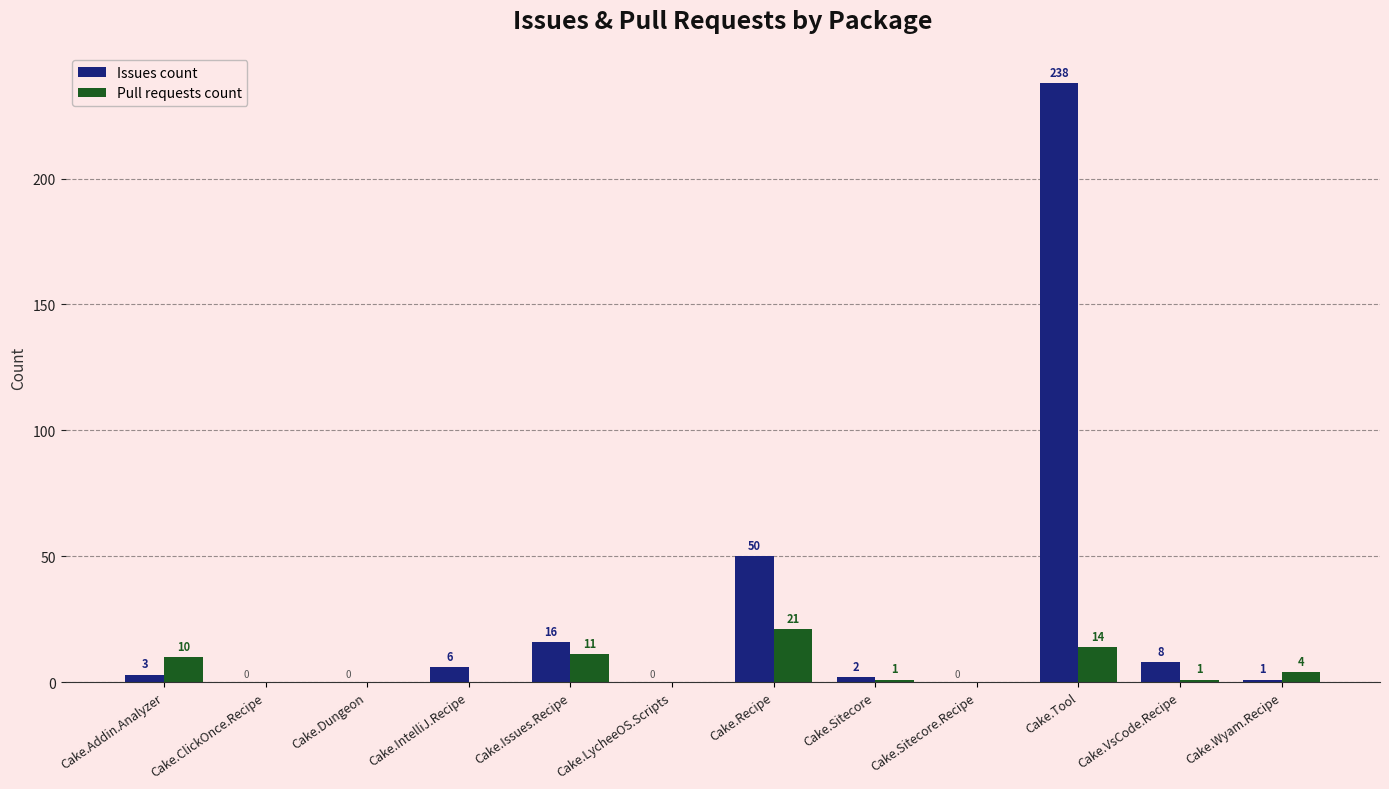

Which category has the highest value across all series?

Cake.Tool